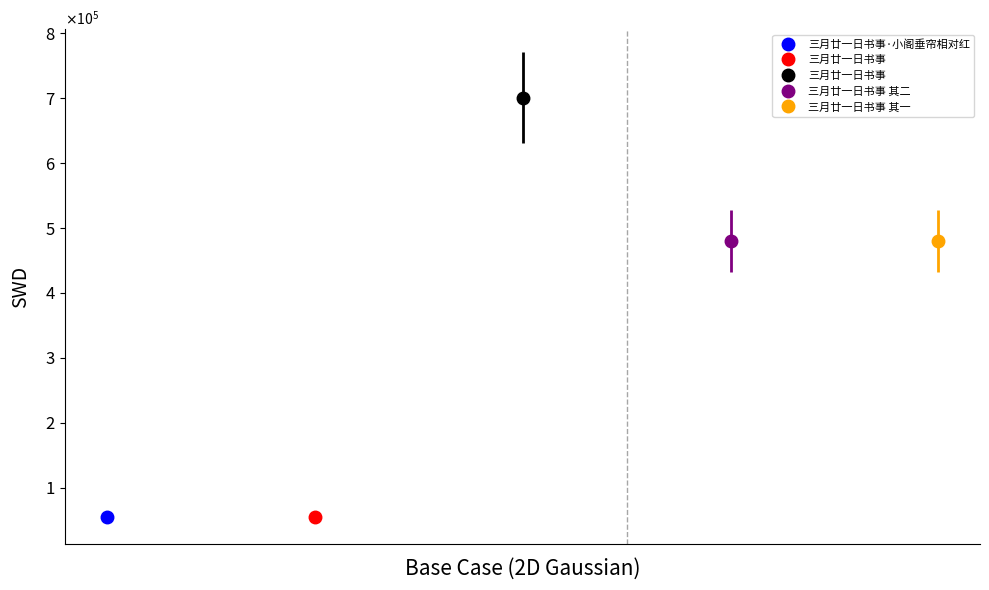

Between 三月廿一日书事 and 三月廿一日书事 其二, which is larger?

三月廿一日书事 其二